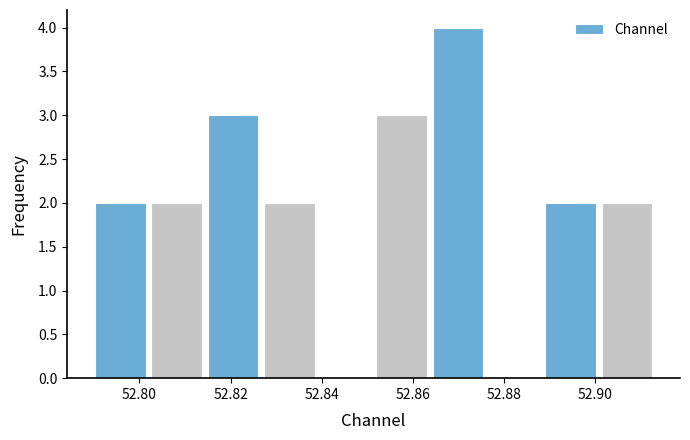

Which range on the x-axis has the tallest bar?

52.864 to 52.876